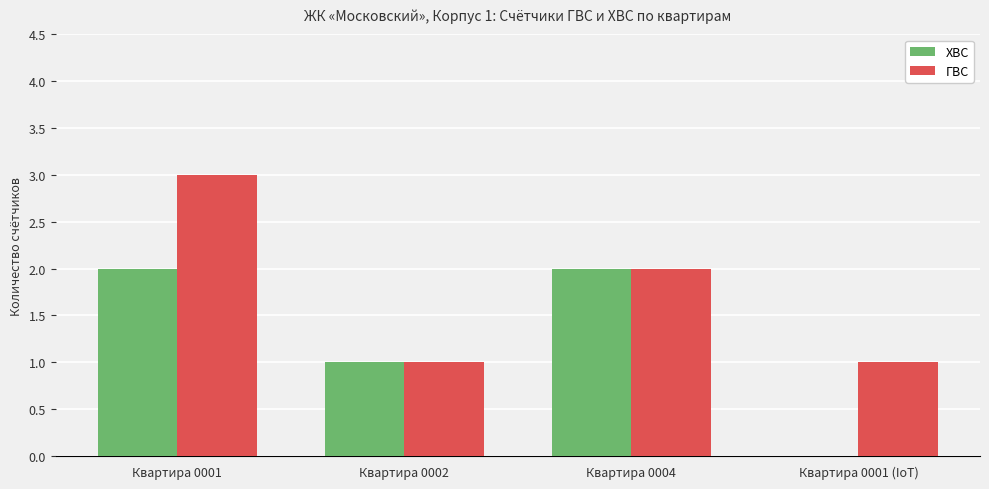

How many ХВС values are between 1 and 2?

3